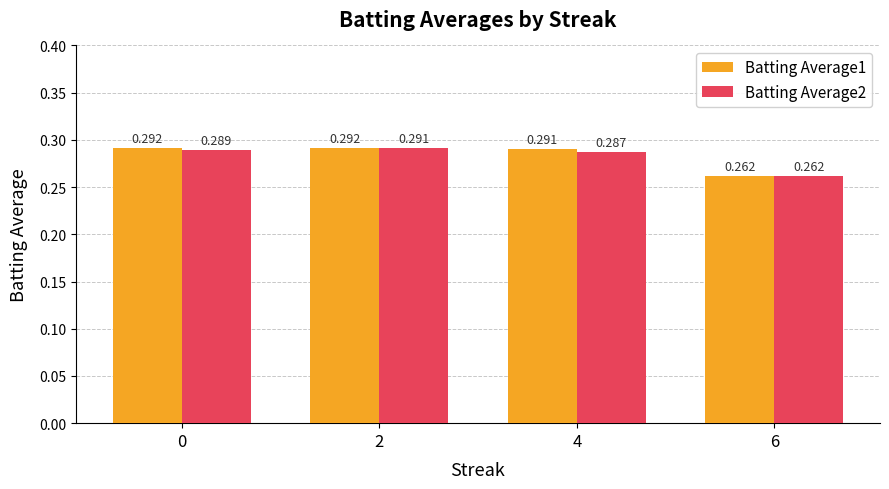

Rank the series by their average value, from highest to lowest.

Batting Average1, Batting Average2